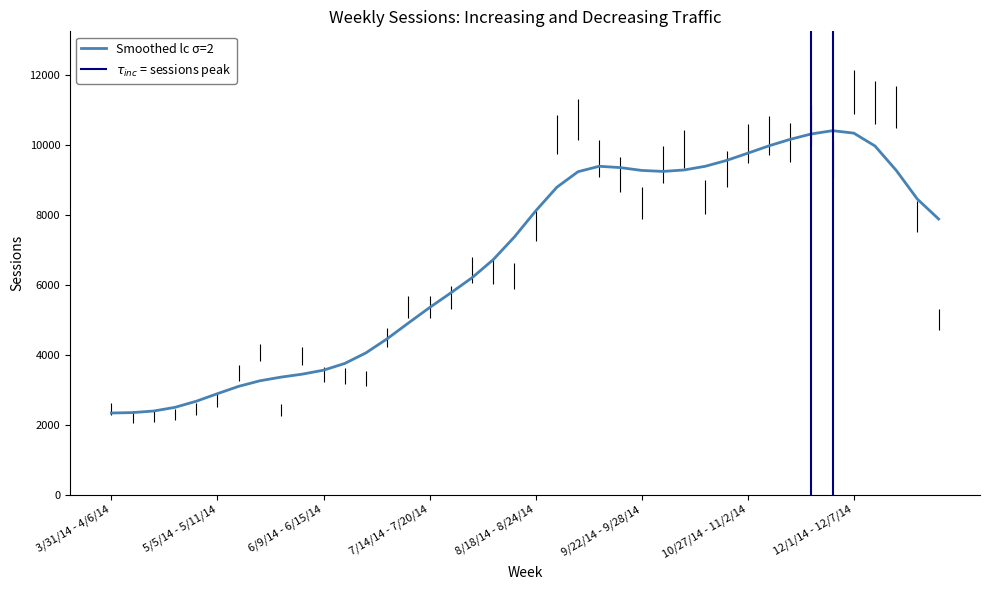

Approximately how many times larger is the value at 12/29/14 - 1/4/15 compared to 7/28/14 - 8/3/14?

0.8